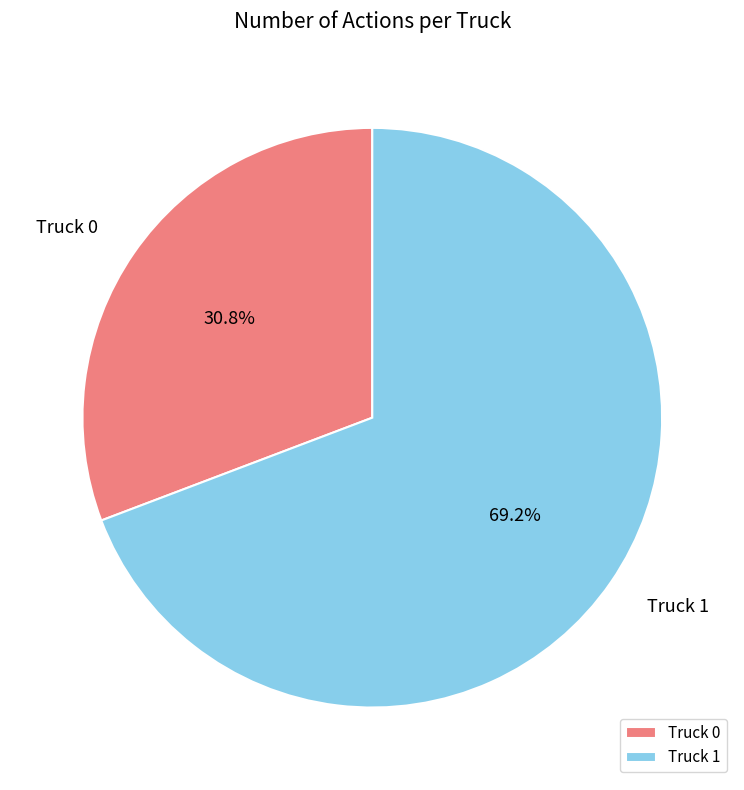

Which category accounts for the majority?

Truck 1